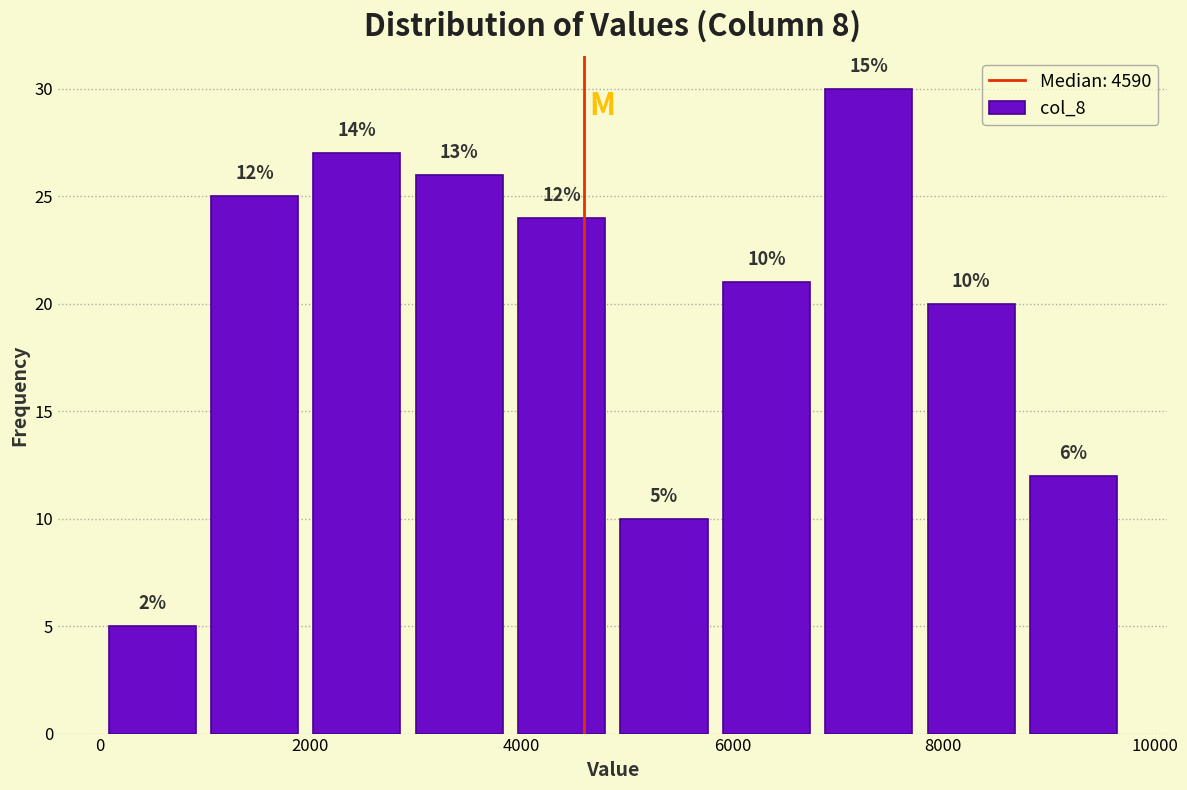

Which range on the x-axis has the tallest bar?

6800 to 7800